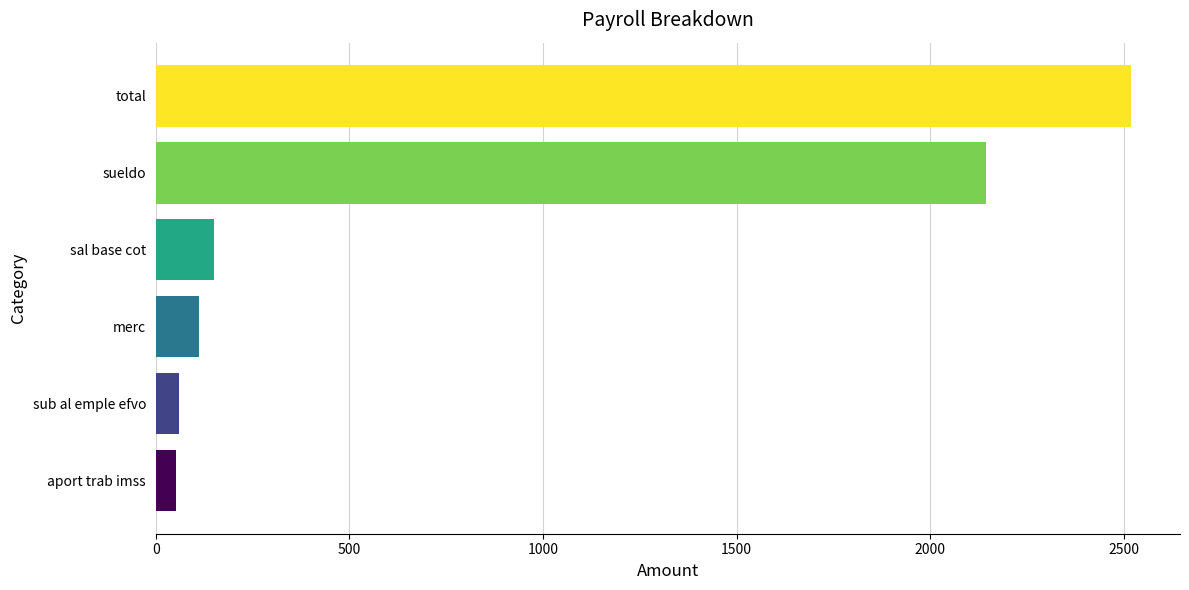

How many values are below 149?

3